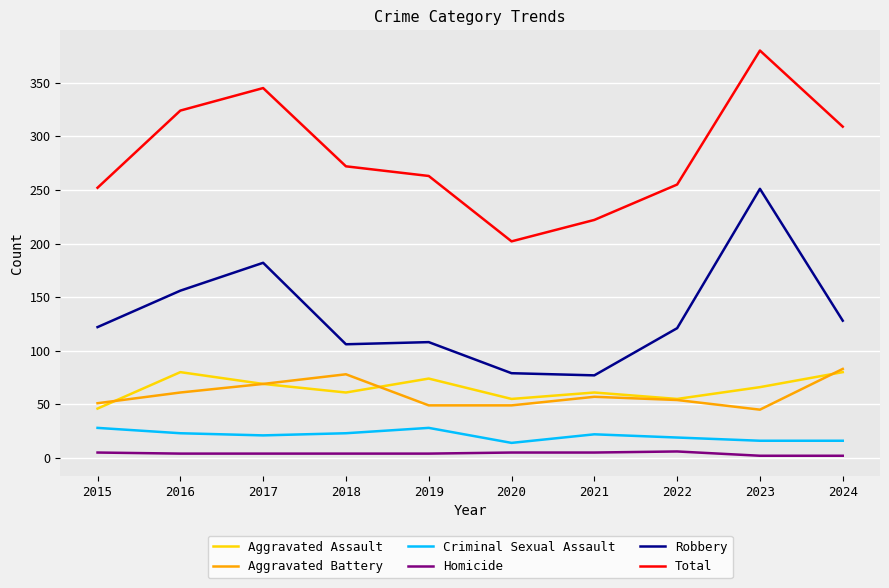

The value of Total at 2020 is 330. True or false?

False